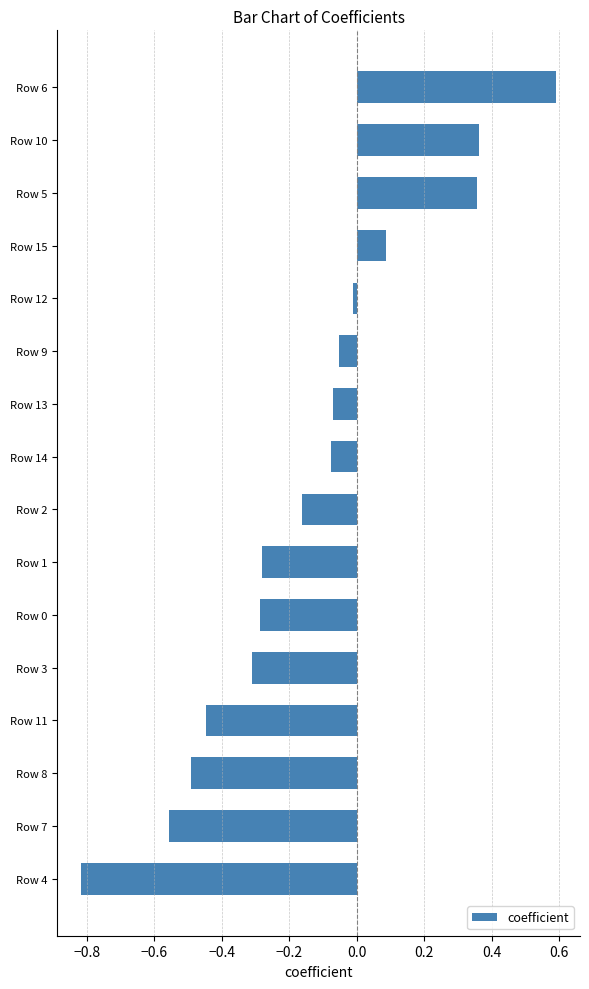

The value at Row 15 is 0.1. True or false?

True